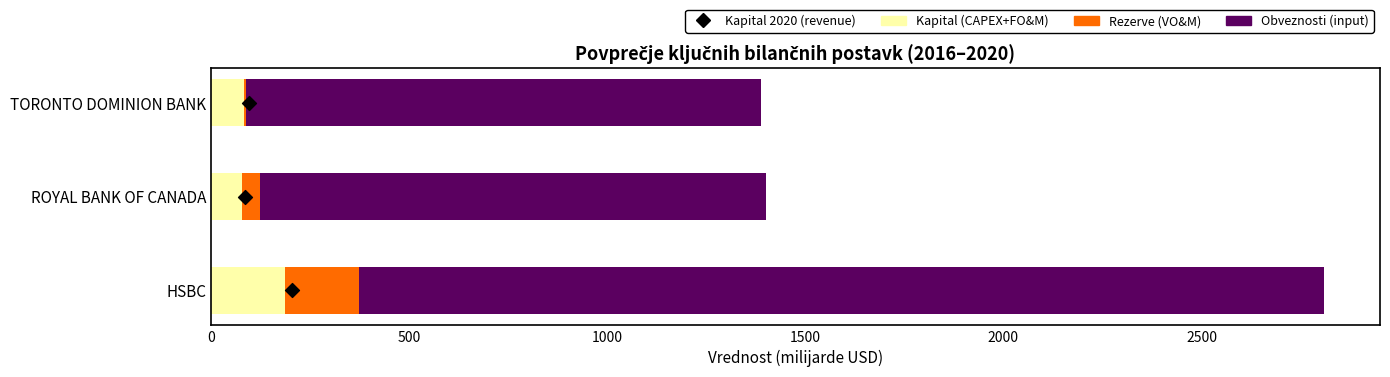

What are all the series names shown in the legend?

Kapital (CAPEX+FO&M), Rezerve (VO&M), Obveznosti (input), Kapital 2020 (revenue)